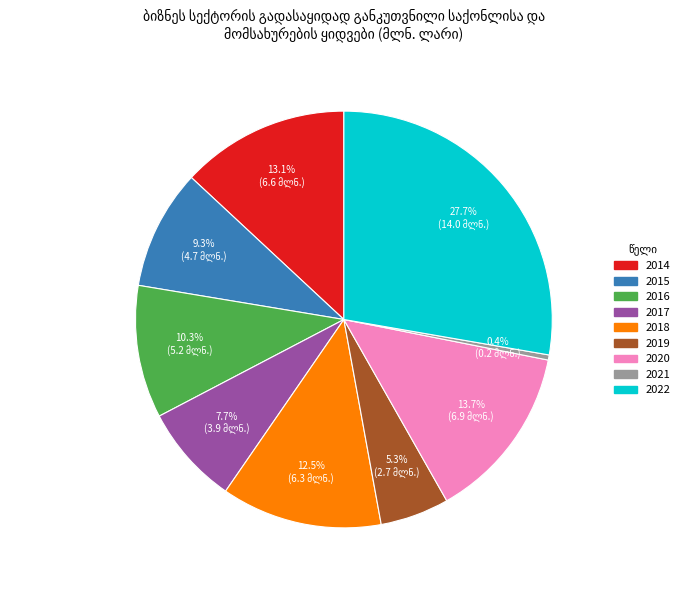

Is there any slice that represents more than half of the pie?

No